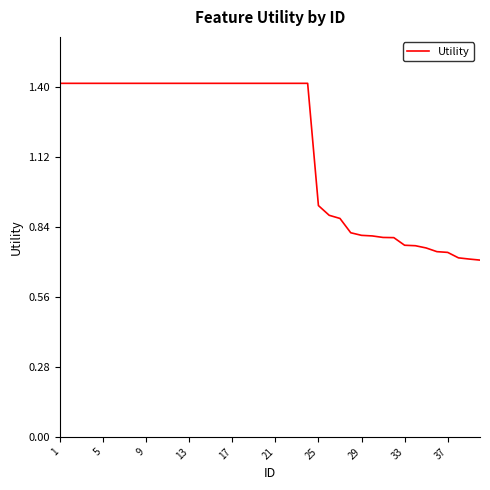

What is the greatest value displayed?

1.4